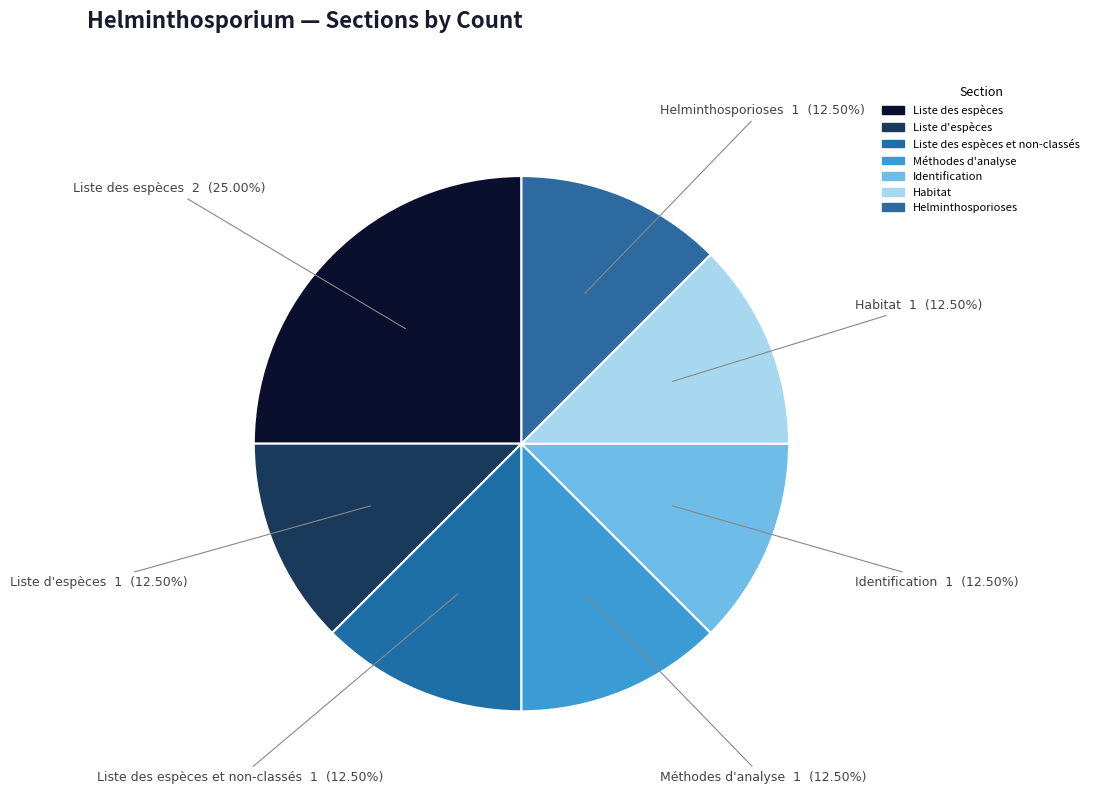

Which slice is the largest?

Liste des espèces